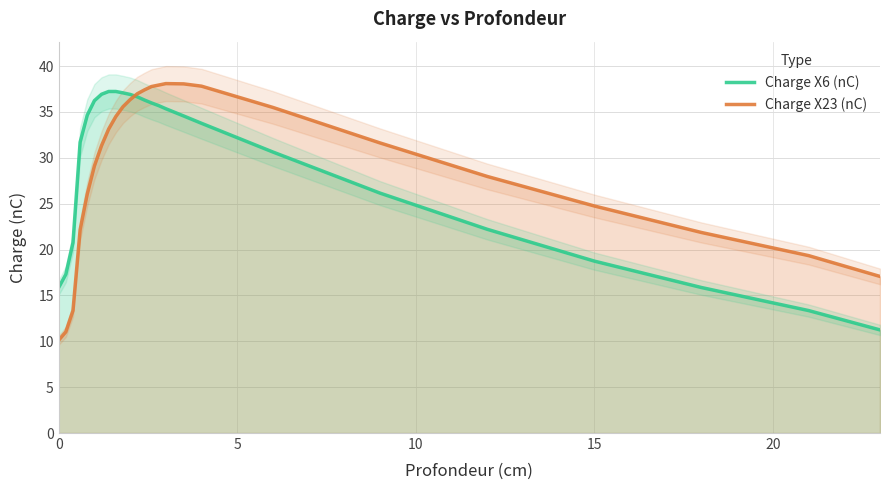

True or false: Charge X6 (nC) and Charge X23 (nC) intersect in this chart.

True